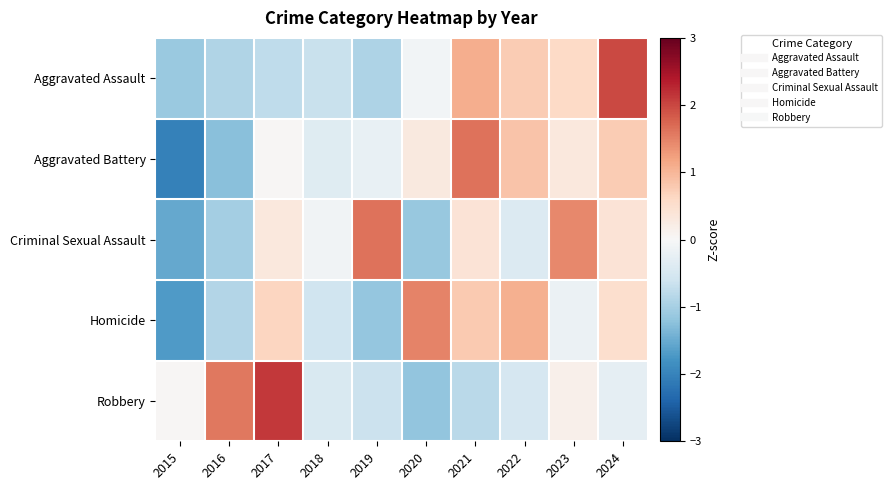

Reading left to right, list all the values displayed in this chart.

Aggravated Assault: 2015=-1.1	2016=-0.9	2017=-0.8	2018=-0.7	2019=-0.9	2020=-0.1	2021=1.1	2022=0.8	2023=0.6	2024=2.0
Aggravated Battery: 2015=-2.0	2016=-1.2	2017=0.0	2018=-0.4	2019=-0.2	2020=0.3	2021=1.6	2022=0.9	2023=0.3	2024=0.8
Criminal Sexual Assault: 2015=-1.5	2016=-1.0	2017=0.3	2018=-0.1	2019=1.6	2020=-1.1	2021=0.4	2022=-0.4	2023=1.4	2024=0.4
Homicide: 2015=-1.7	2016=-0.9	2017=0.7	2018=-0.6	2019=-1.1	2020=1.5	2021=0.8	2022=1.1	2023=-0.2	2024=0.5
Robbery: 2015=0.0	2016=1.6	2017=2.1	2018=-0.5	2019=-0.6	2020=-1.2	2021=-0.8	2022=-0.5	2023=0.2	2024=-0.3